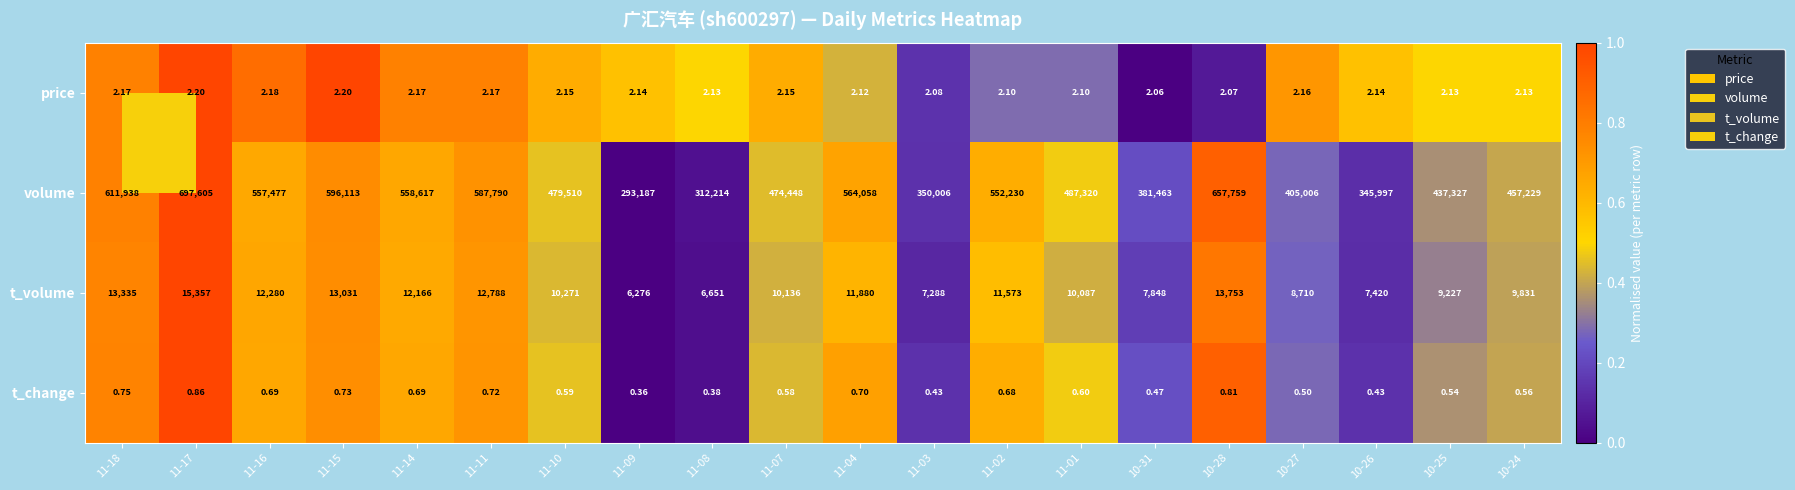

Which series has the largest total across all categories?

volume